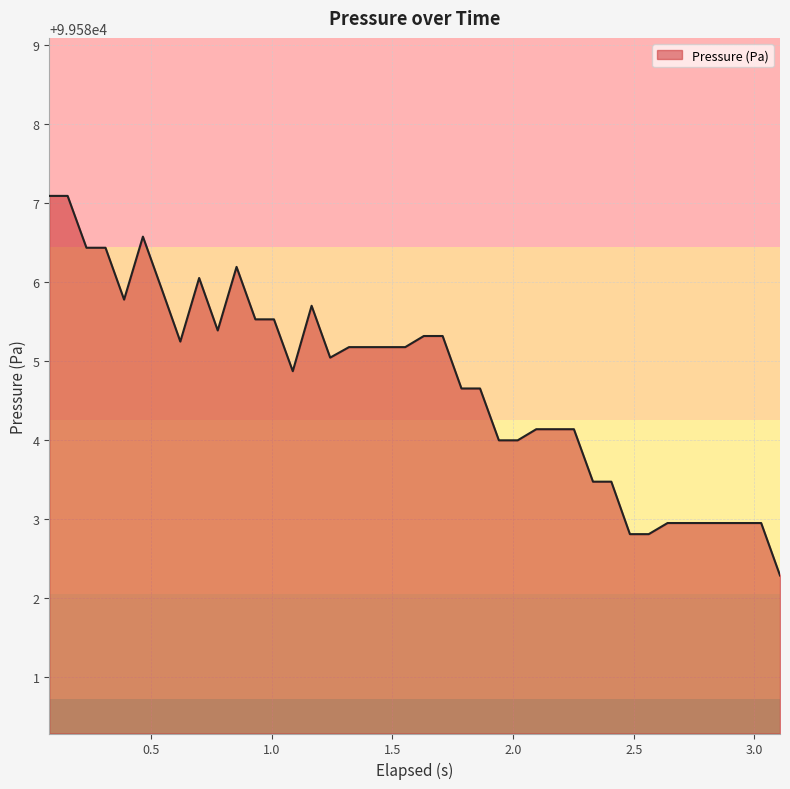

What is the smallest value displayed?

99582.3